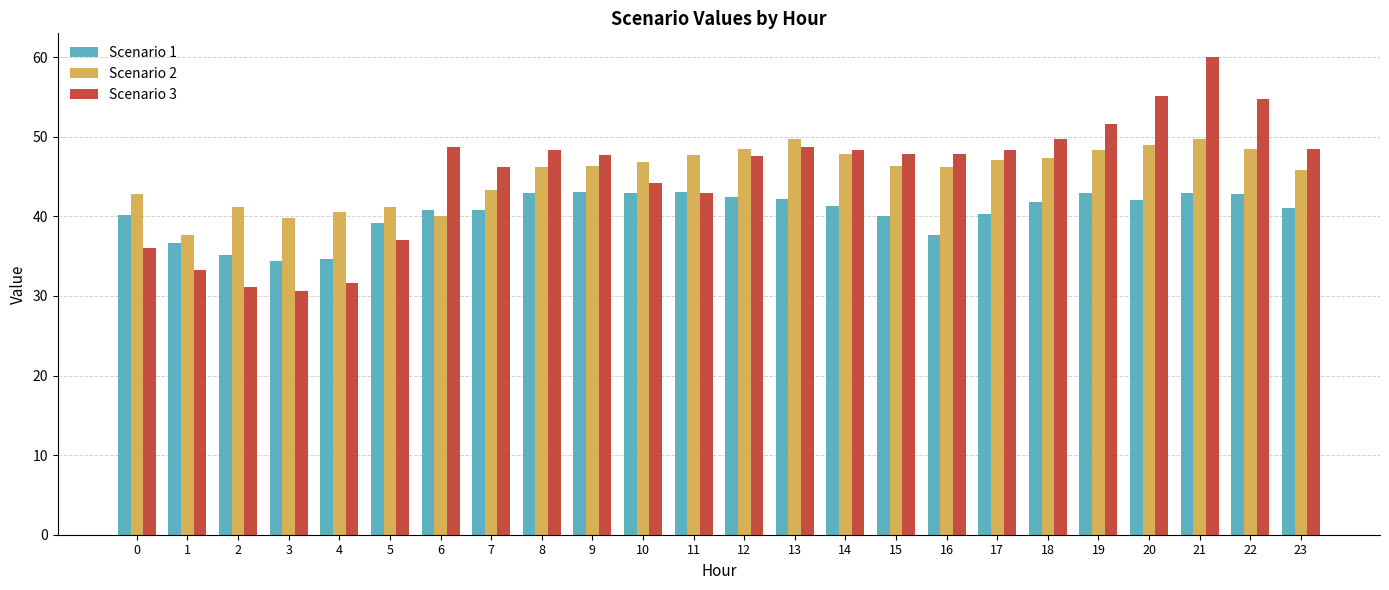

What is the maximum value for Scenario 3?

60.0